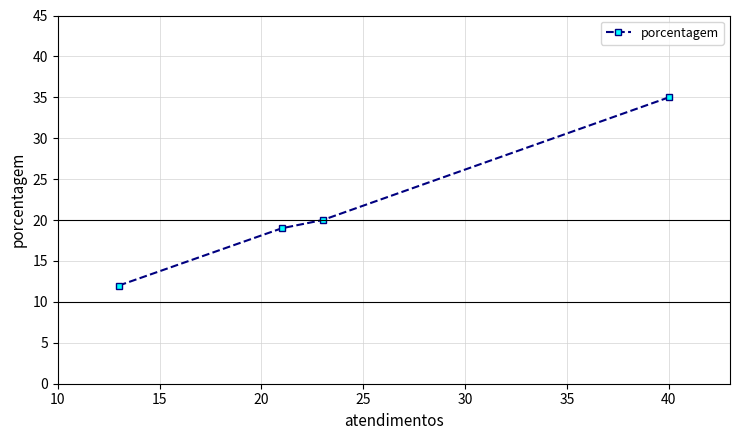

What is the smallest value displayed?

12